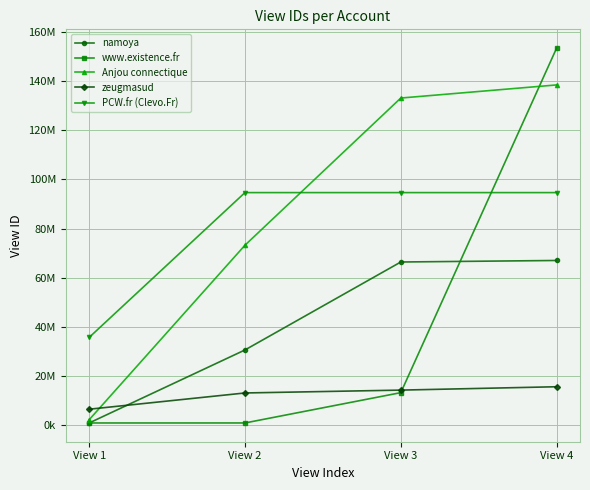

Is this an area chart (filled region under the line)?

No